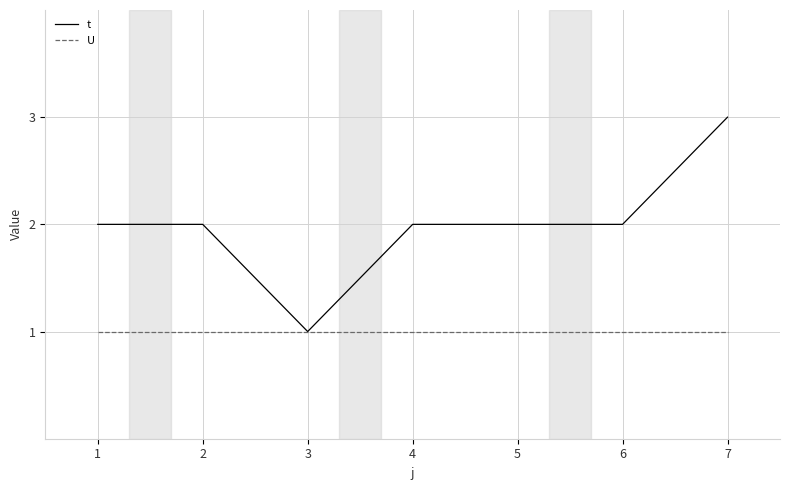

Does the chart have visible grid lines?

Yes